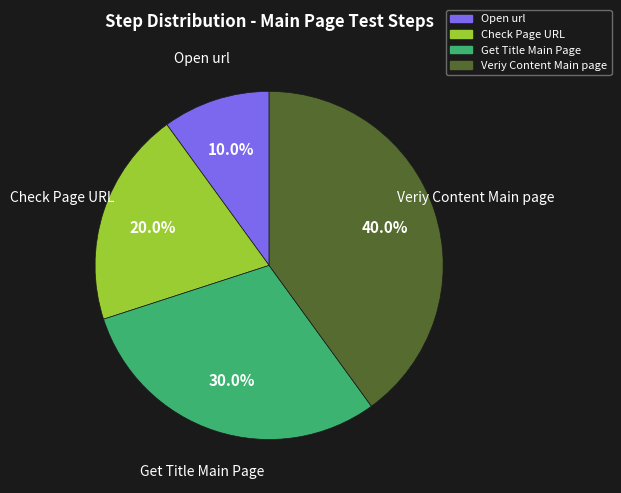

How many slices are in this pie chart?

4